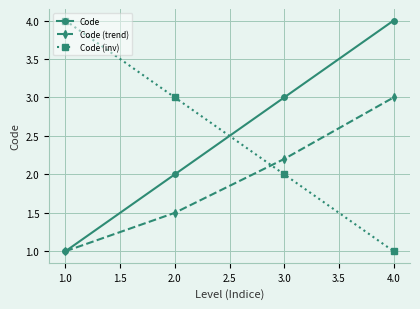

At which label is Code (inv) closest to 2?

3.0